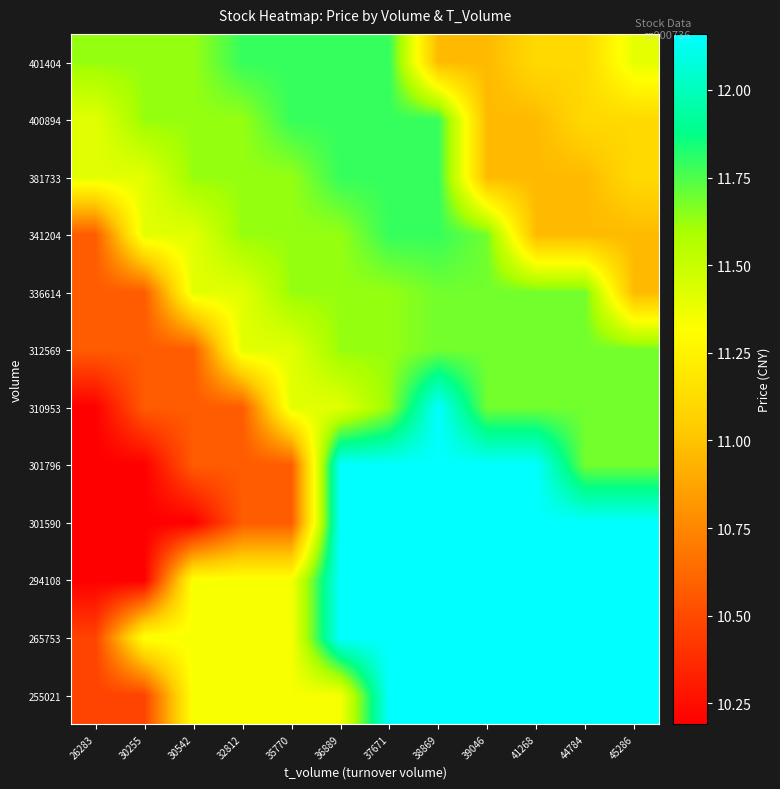

Which has a higher value, 32812 or 37671?

37671